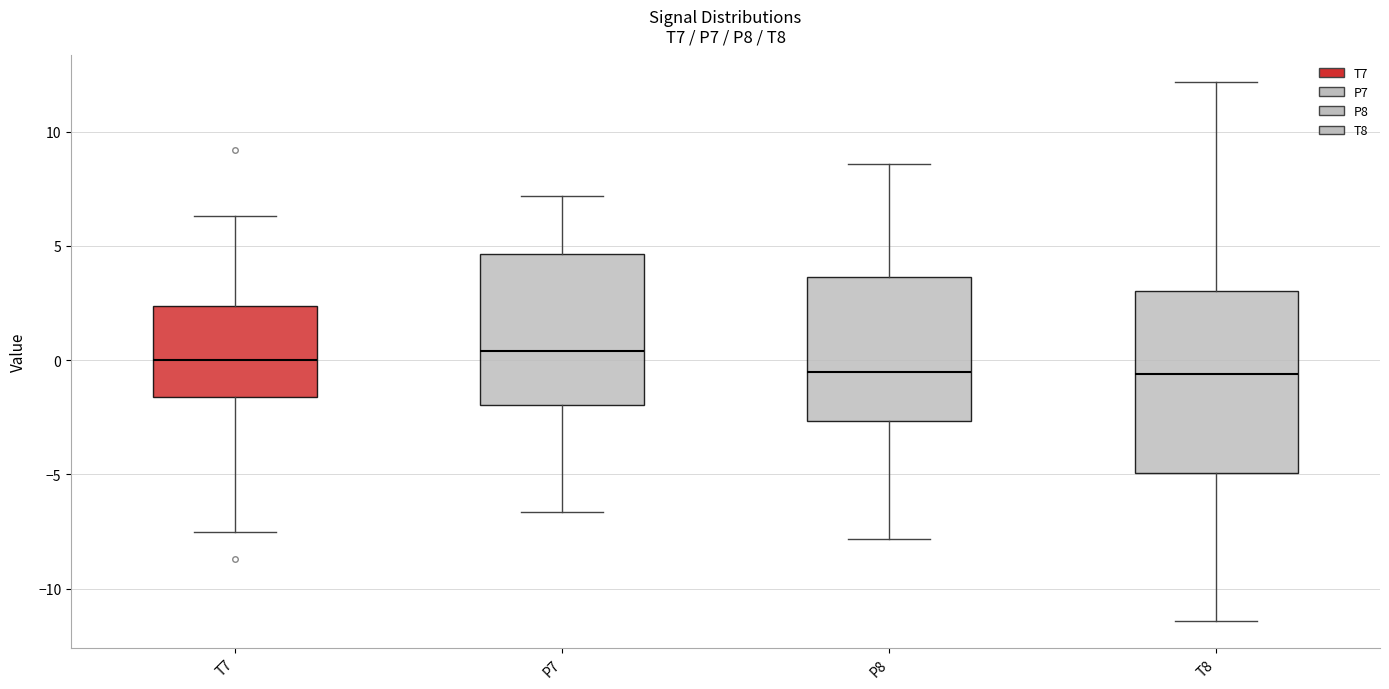

Reading left to right, read every box against the y-axis: the position of its median line, the range the box covers, and the ends of its whiskers. The values are not printed on the chart, so give them approximately, as read against the axis.

T7: median 0.0, box -1.5 to 2.5, whiskers -7.5 to 6.5
P7: median 0.5, box -2.0 to 4.5, whiskers -6.5 to 7.0
P8: median -0.5, box -2.5 to 3.5, whiskers -8.0 to 8.5
T8: median -0.5, box -5.0 to 3.0, whiskers -11.5 to 12.0